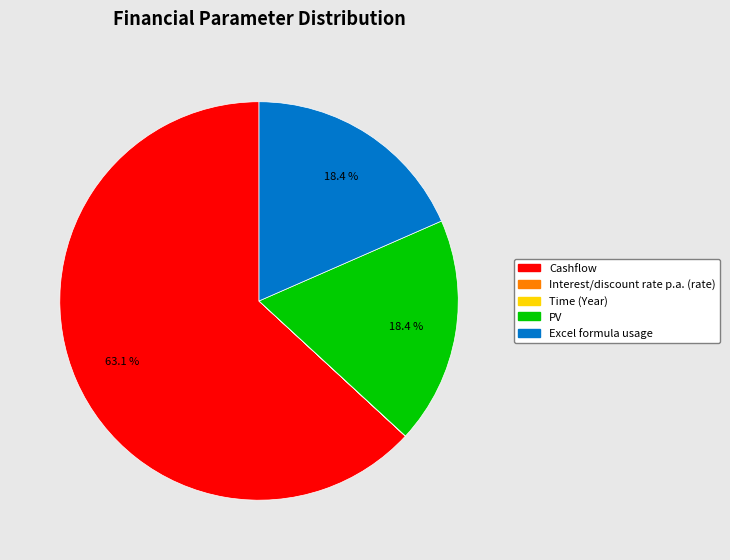

Which slice is the largest?

Cashflow